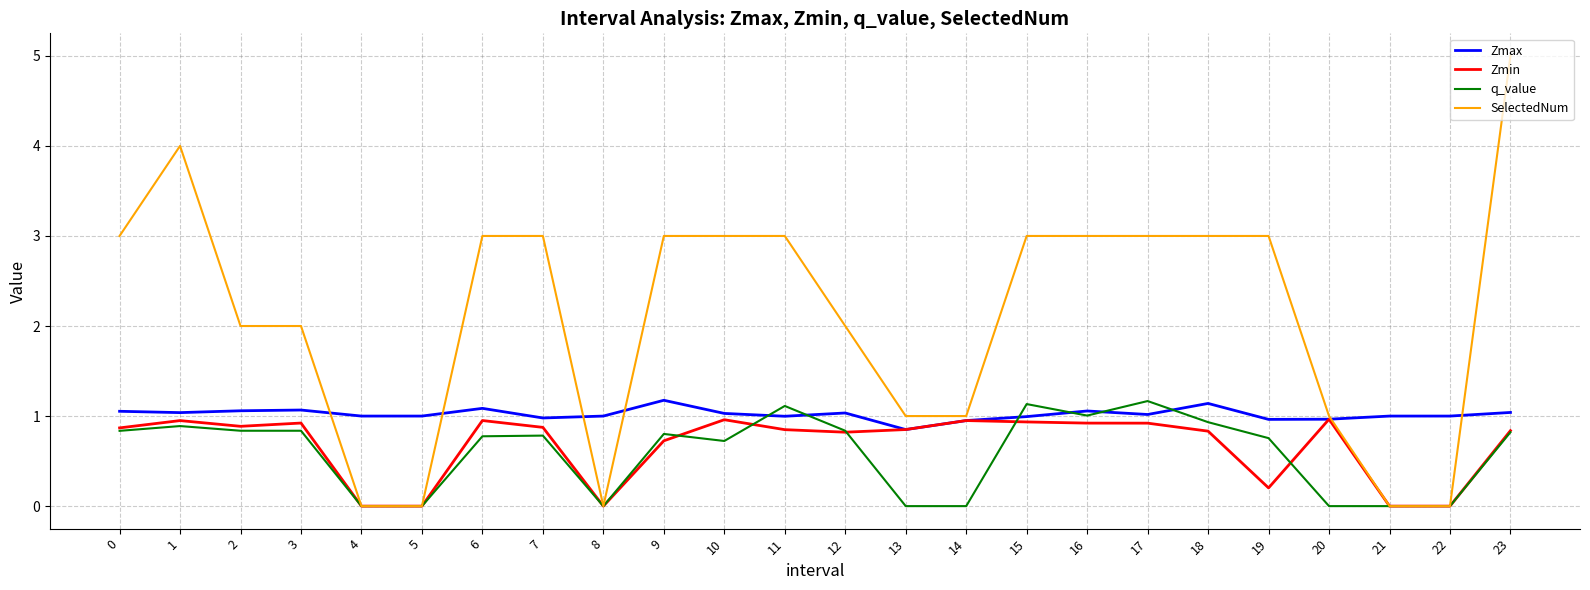

True or false: Zmin has more than 2 interior local peaks.

True